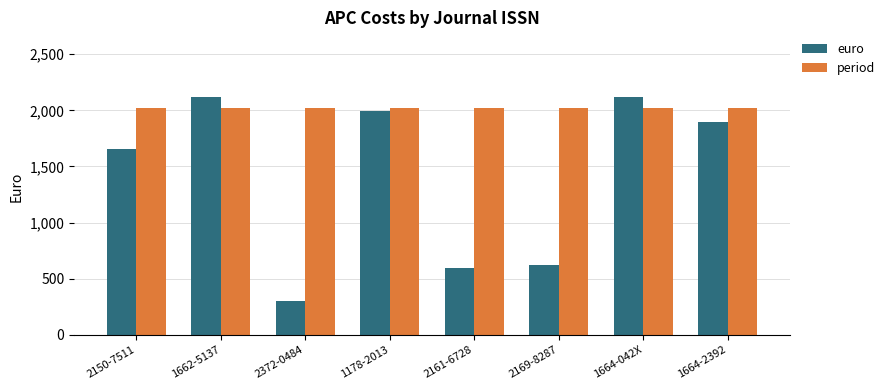

The euro series shows 2116.5 at 1662-5137. True or false?

True